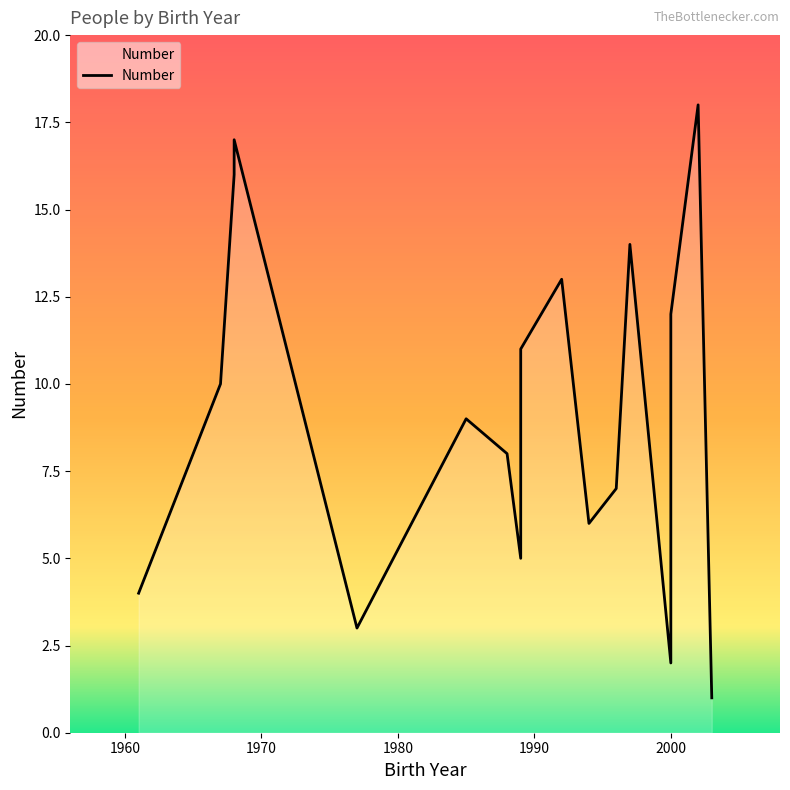

How many values are below 10?

9